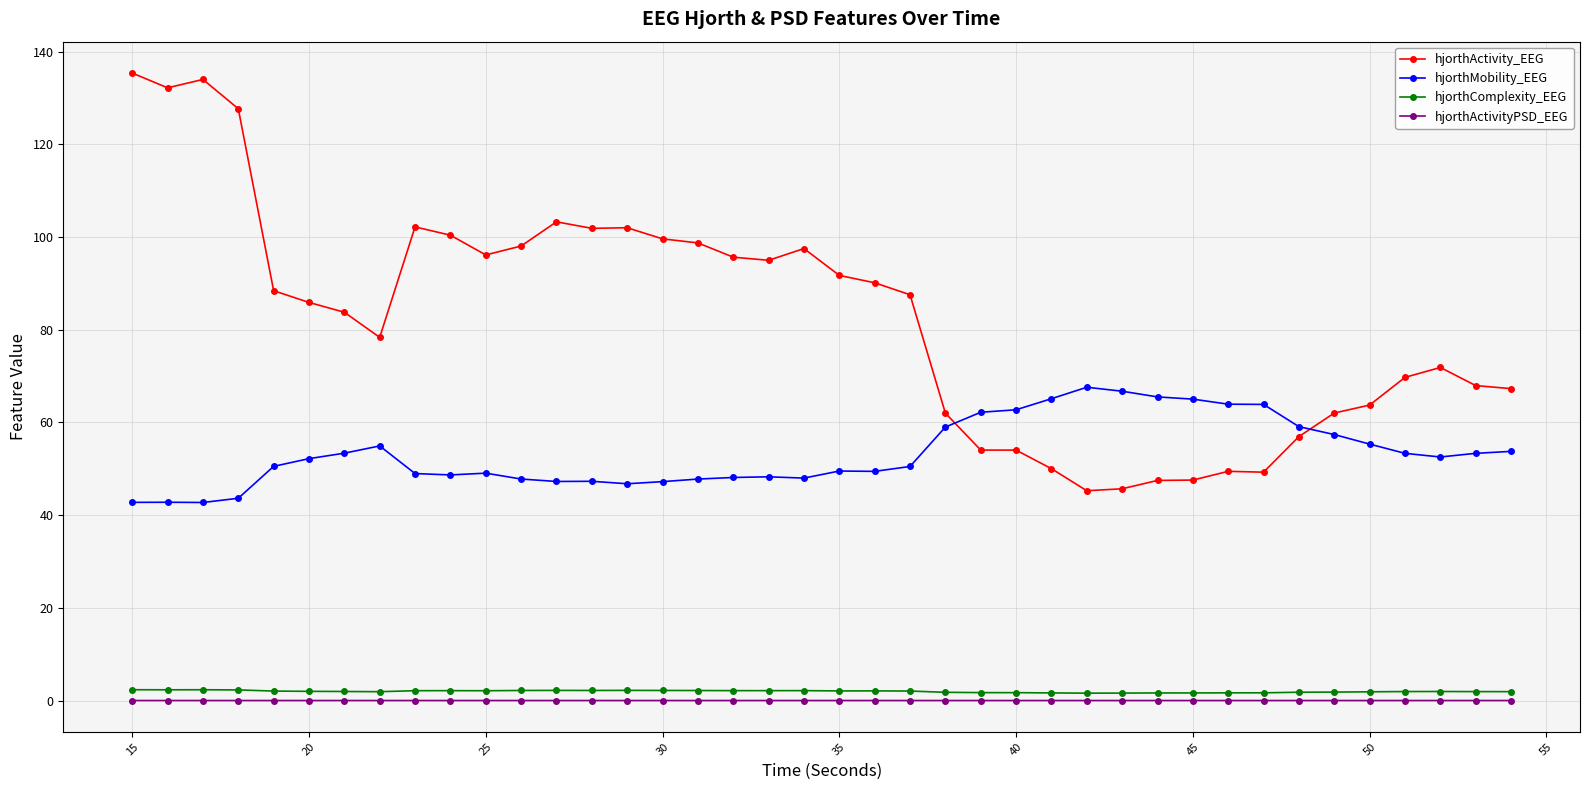

How many data points in hjorthActivity_EEG are above 87?

20